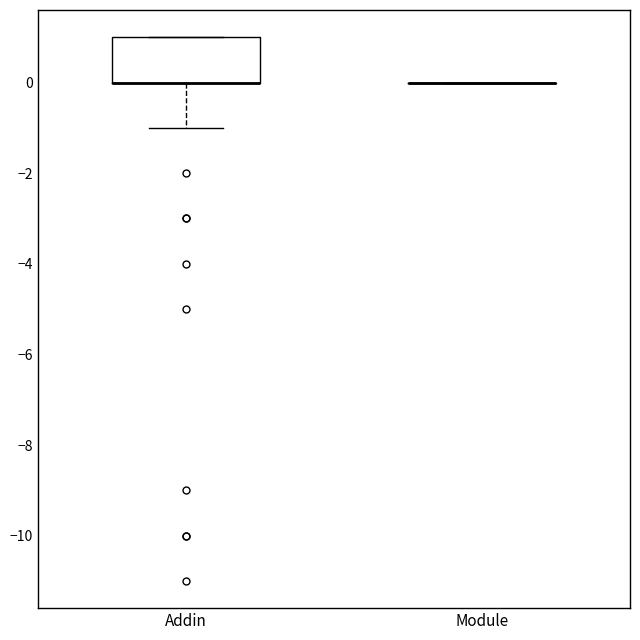

Which box is the tallest, from its lower edge to its upper edge?

Addin